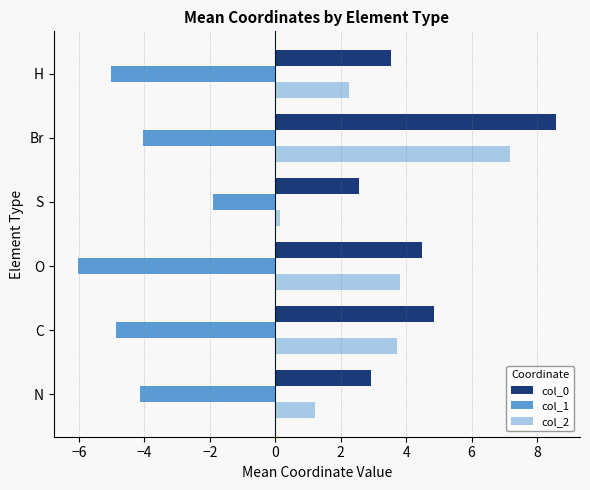

What is the greatest value displayed?

8.6